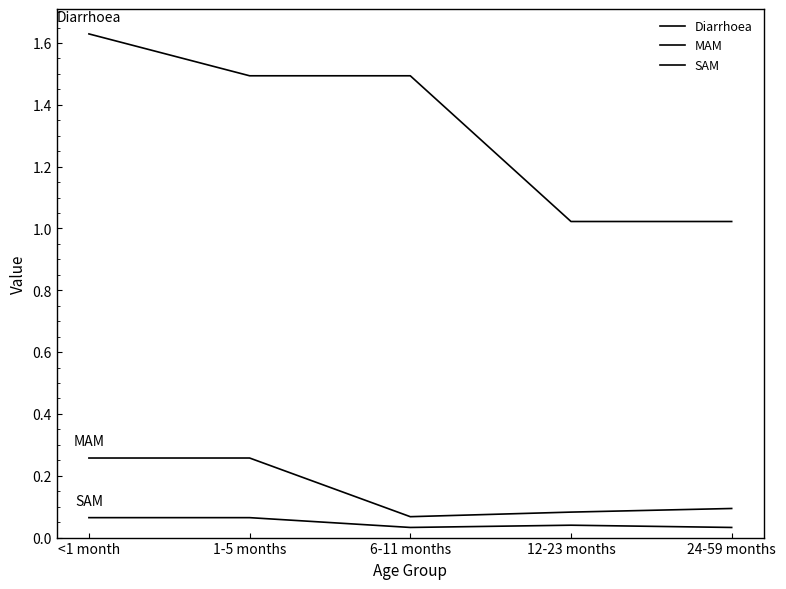

Rank the series at 24-59 months from lowest to highest value.

SAM, MAM, Diarrhoea